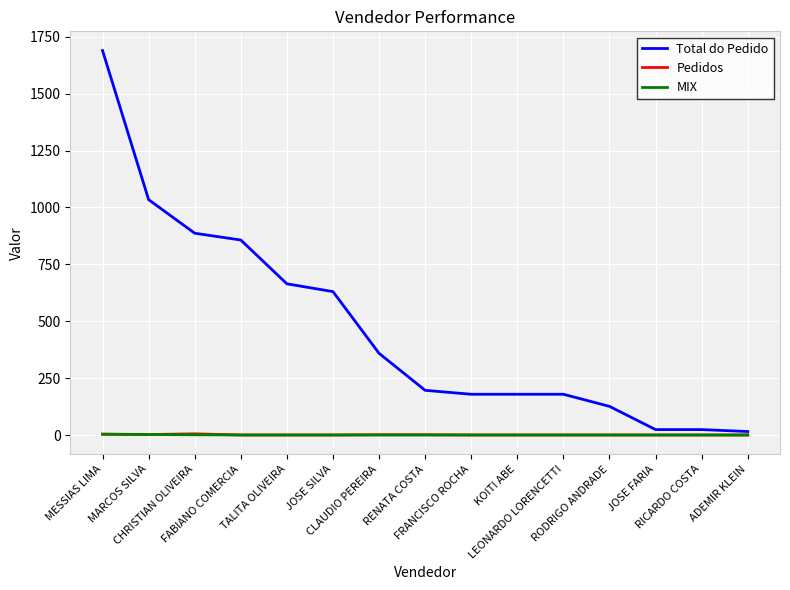

Which series has the largest total across all categories?

Total do Pedido